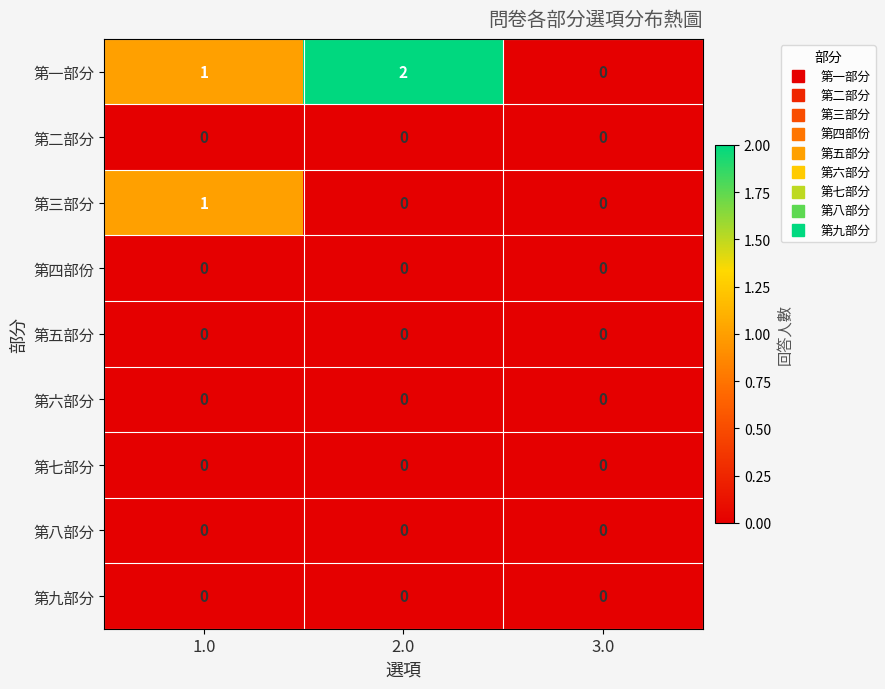

Which label corresponds to the largest value in the chart?

2.0